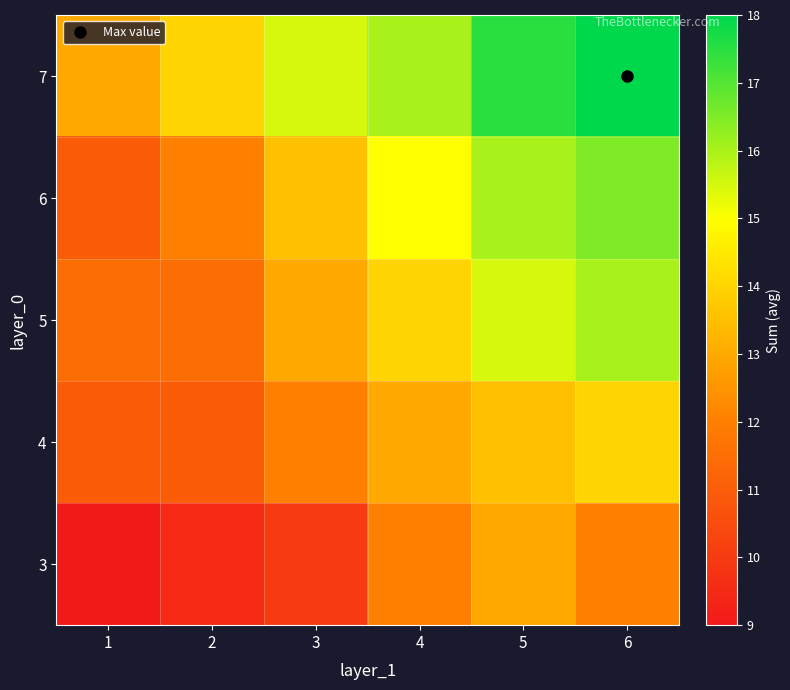

How many data points does each series have?

6